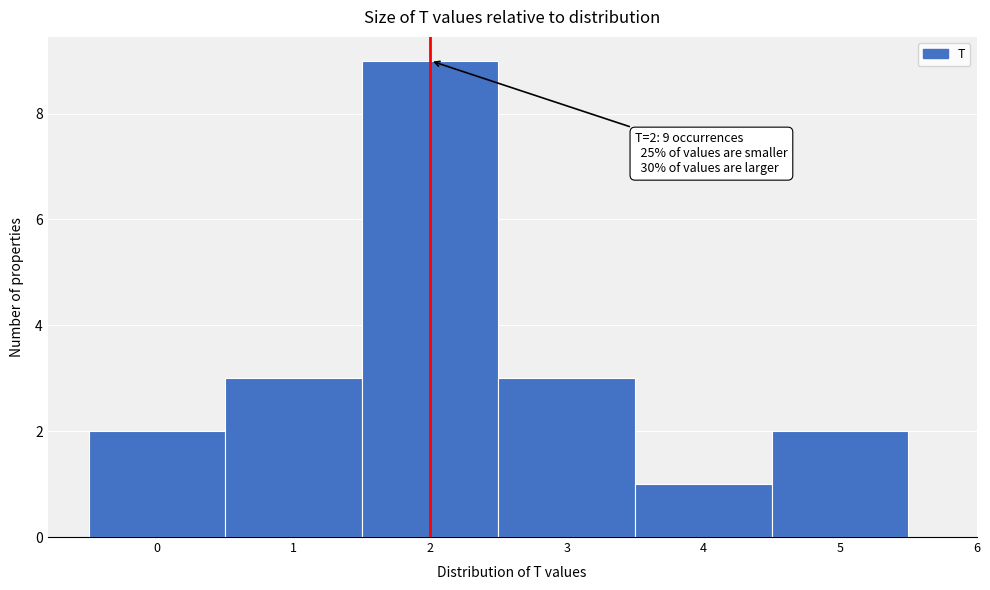

Which range on the x-axis has the tallest bar?

1.5 to 2.5